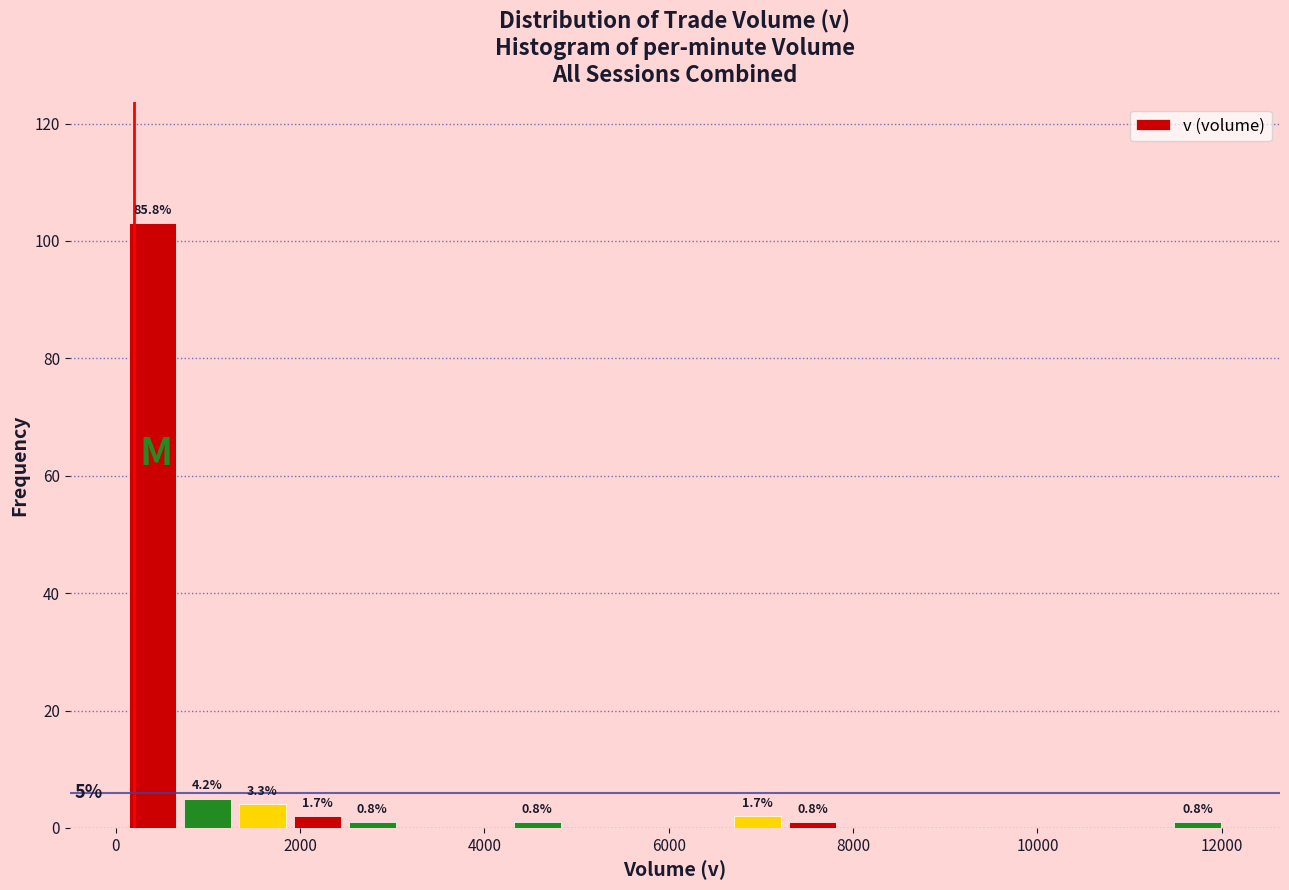

Read against the x-axis, roughly where is the centre of the tallest bar?

400